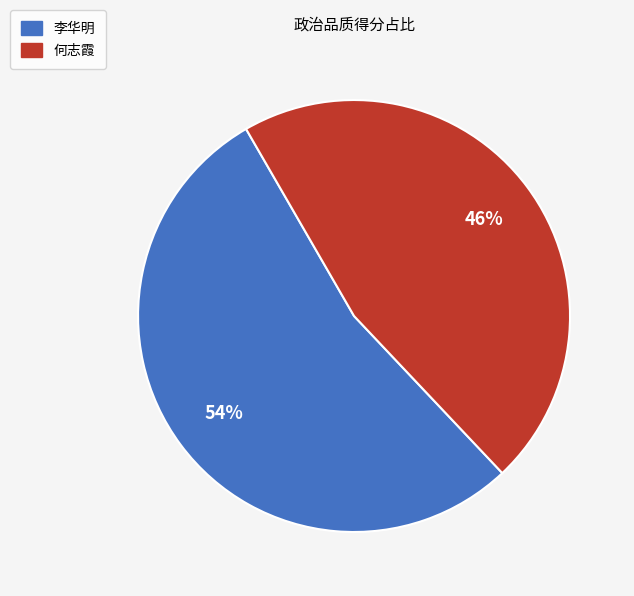

Which slice is the smallest?

何志霞